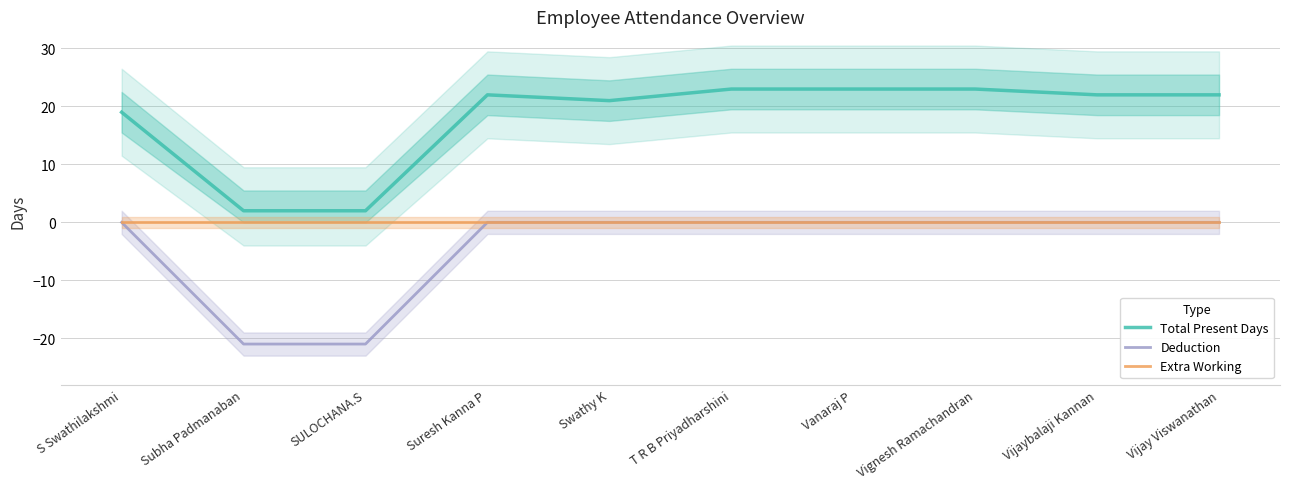

What is the minimum value shown in the chart?

-21